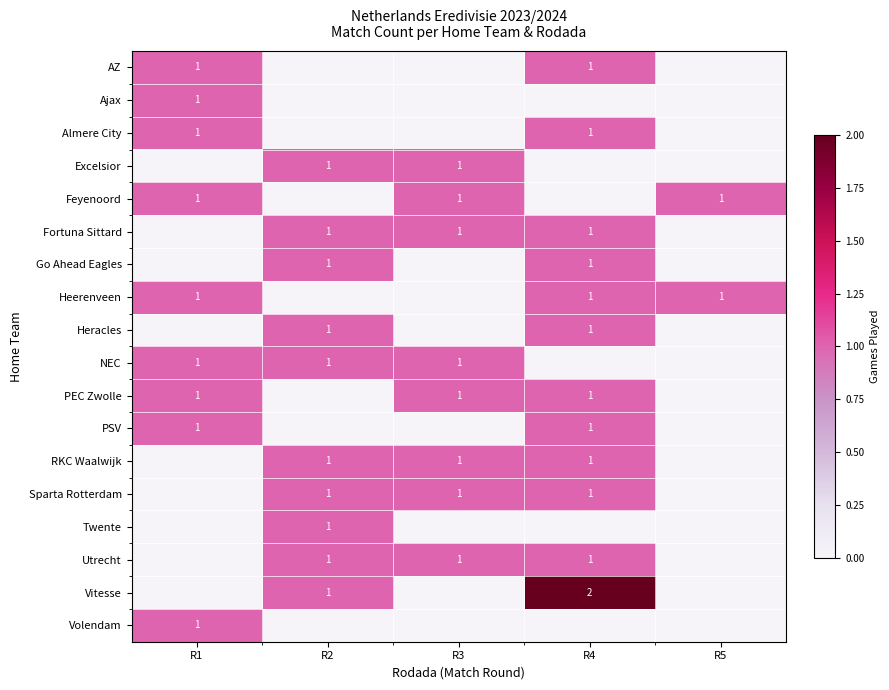

The value of Vitesse at R2 is 1. True or false?

True